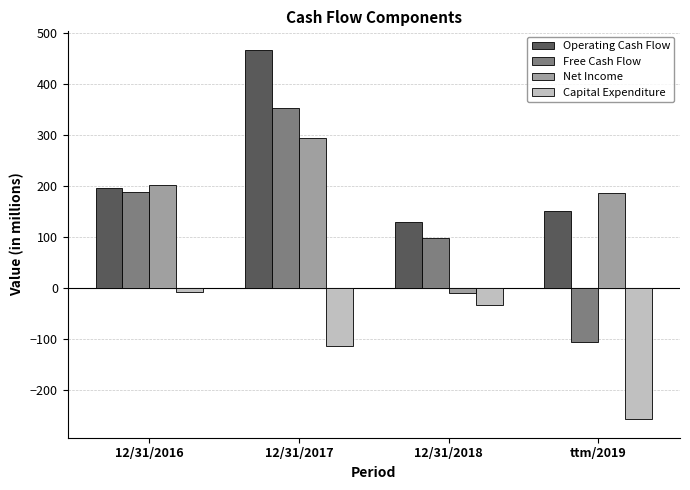

What is the sum of the Net Income values at 12/31/2017 and 12/31/2016?

497